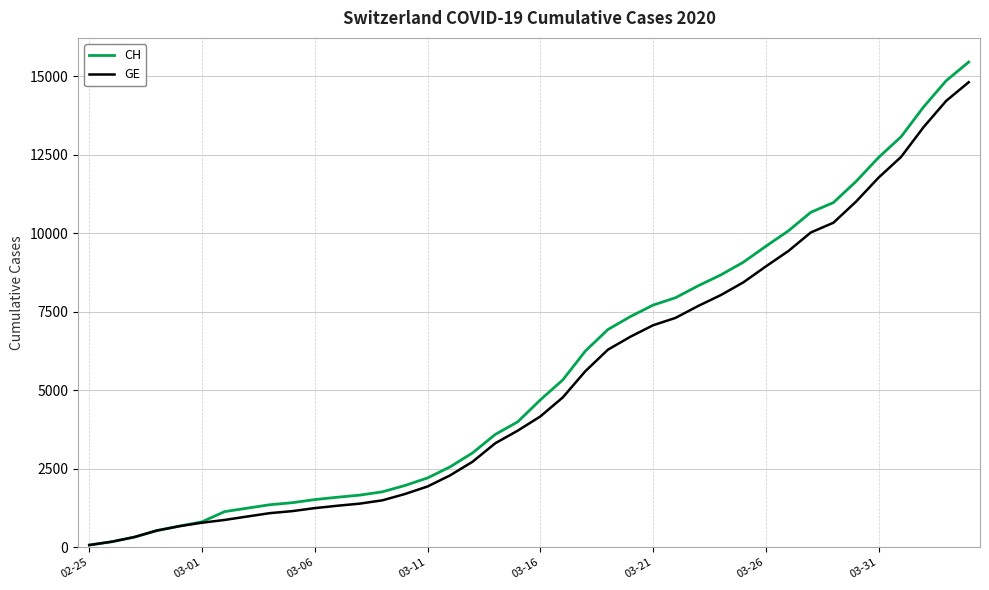

Which series has the largest range (max minus min)?

CH